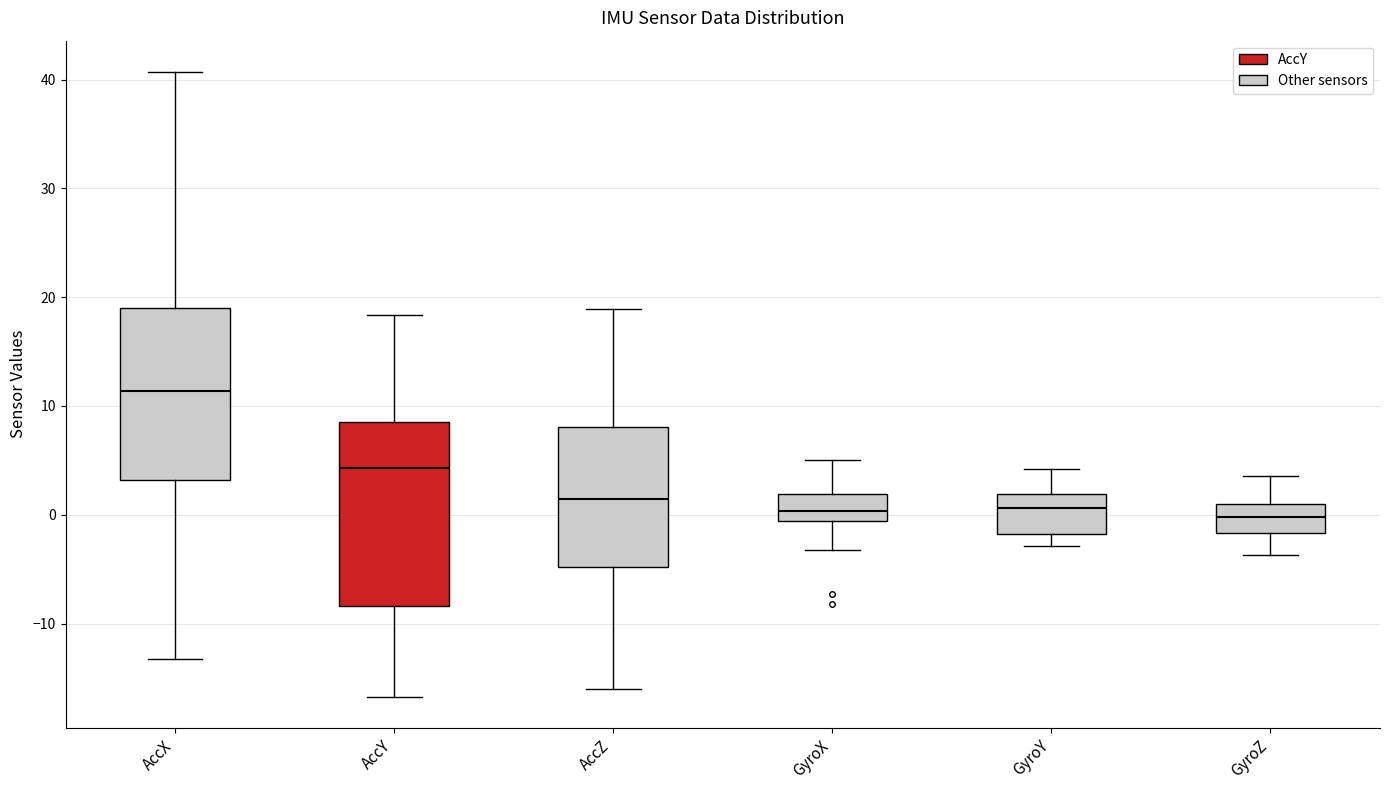

Which box's median line is the highest?

AccX